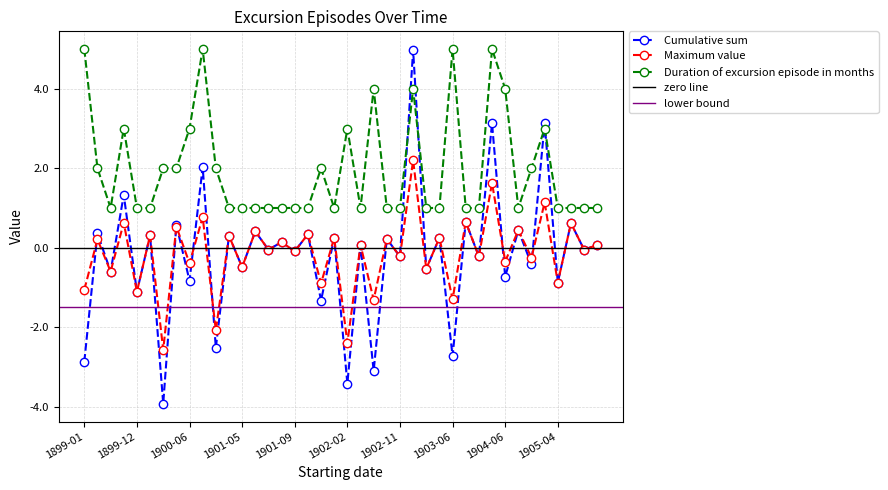

What is the sum of the Maximum value values at 1905-04 and 1899-01?

-1.9